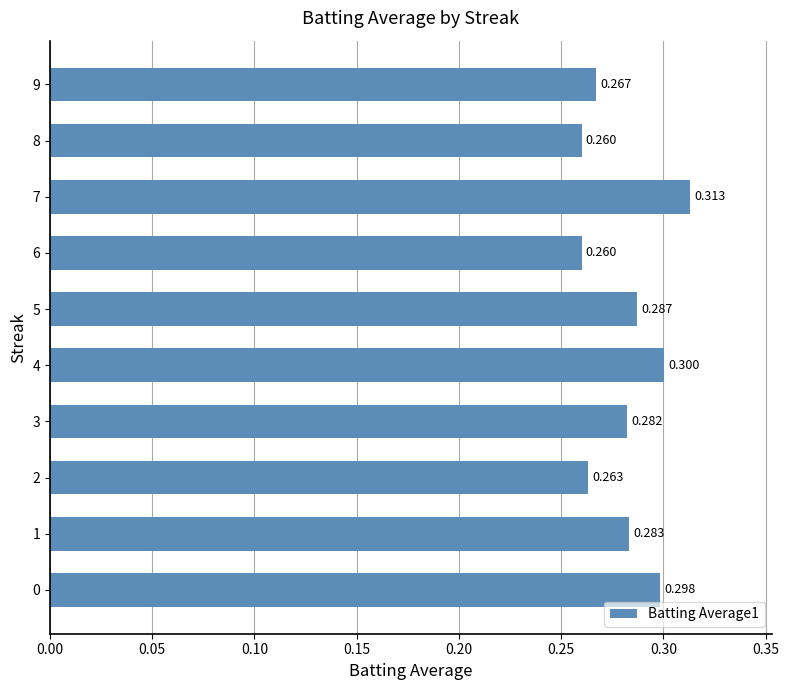

Are the bars horizontal?

Yes